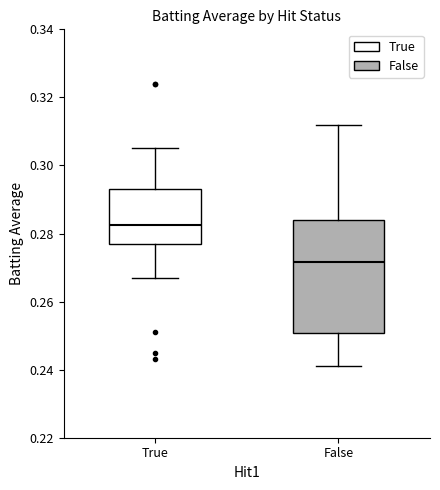

Reading left to right, read every box against the y-axis: the position of its median line, the range the box covers, and the ends of its whiskers. The values are not printed on the chart, so give them approximately, as read against the axis.

True: median 0.282, box 0.278 to 0.294, whiskers 0.268 to 0.306
False: median 0.272, box 0.250 to 0.284, whiskers 0.242 to 0.312